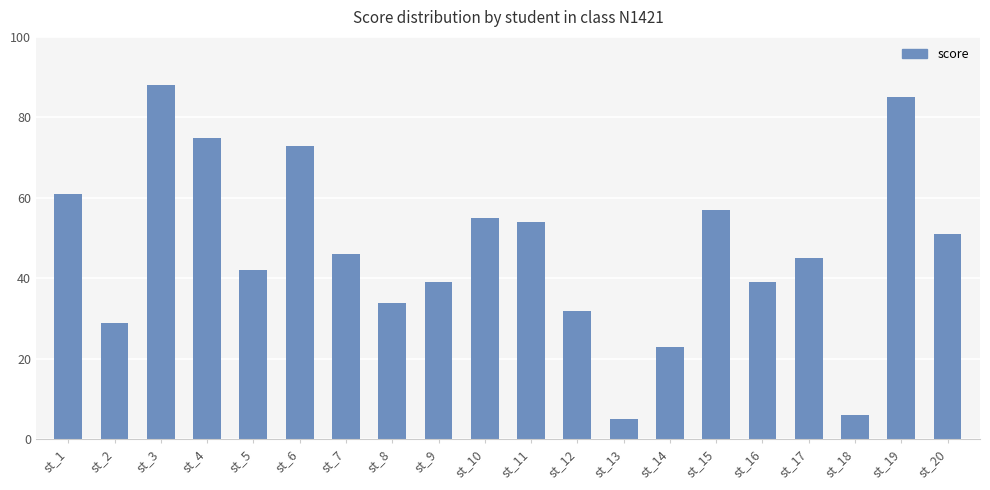

True or false: the data shows 42 at st_5.

True